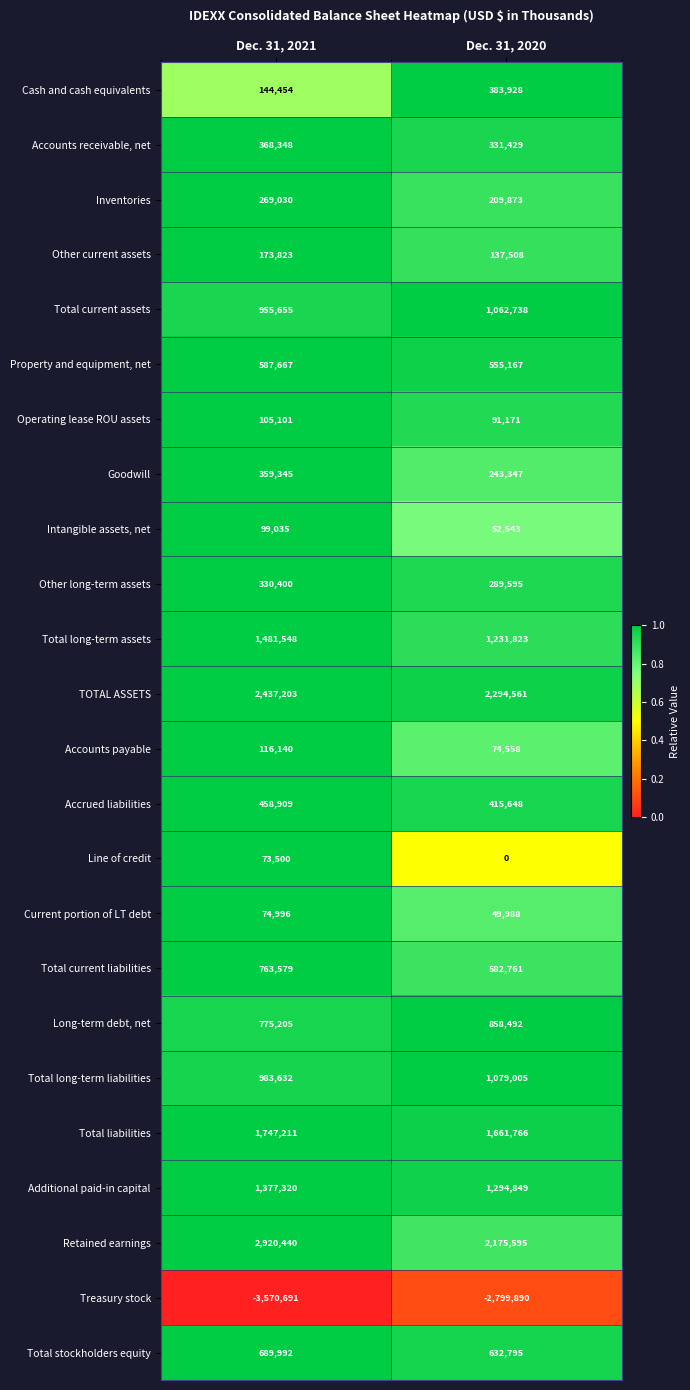

Count the number of categories in the chart.

2